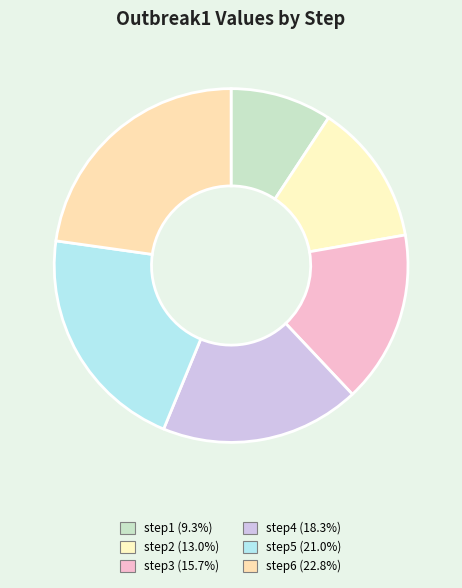

To the nearest percent, what percentage of the pie is step3?

16%